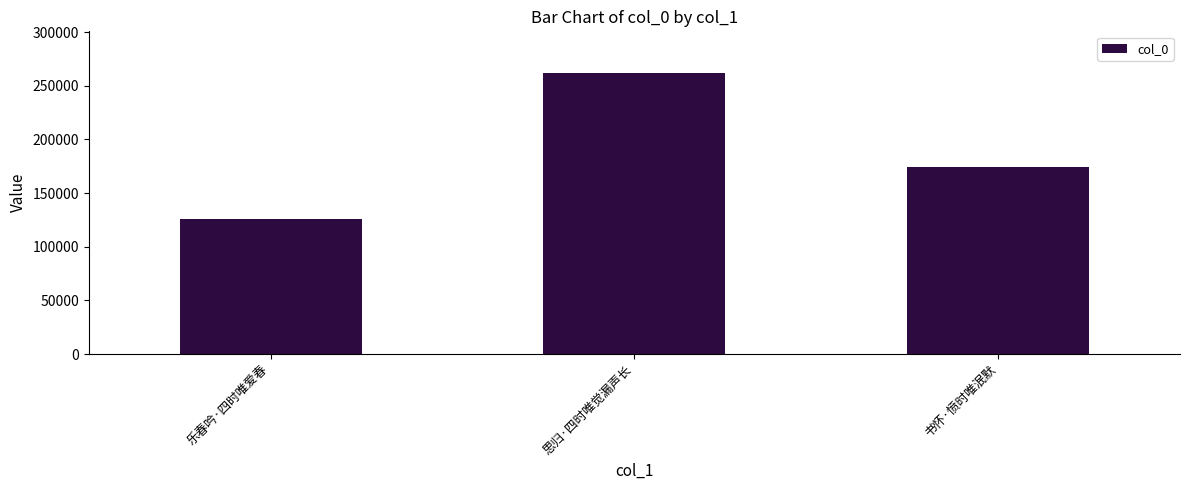

Between 思归·四时唯觉漏声长 and 乐春吟·四时唯爱春, which is larger?

思归·四时唯觉漏声长